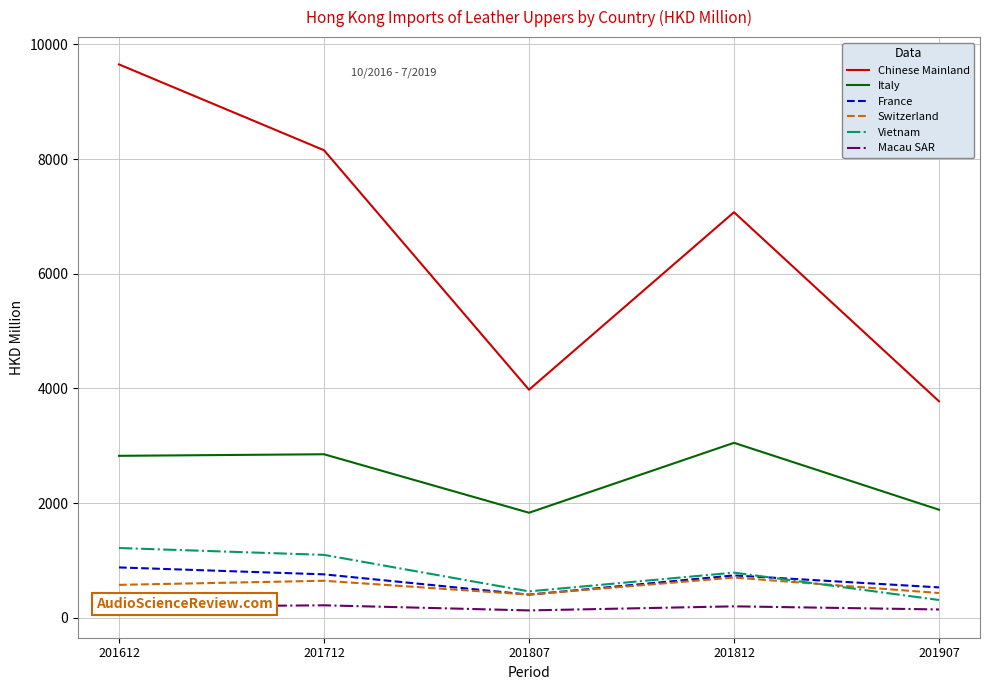

True or false: Italy has a value of 1751.3 at 201712.

False